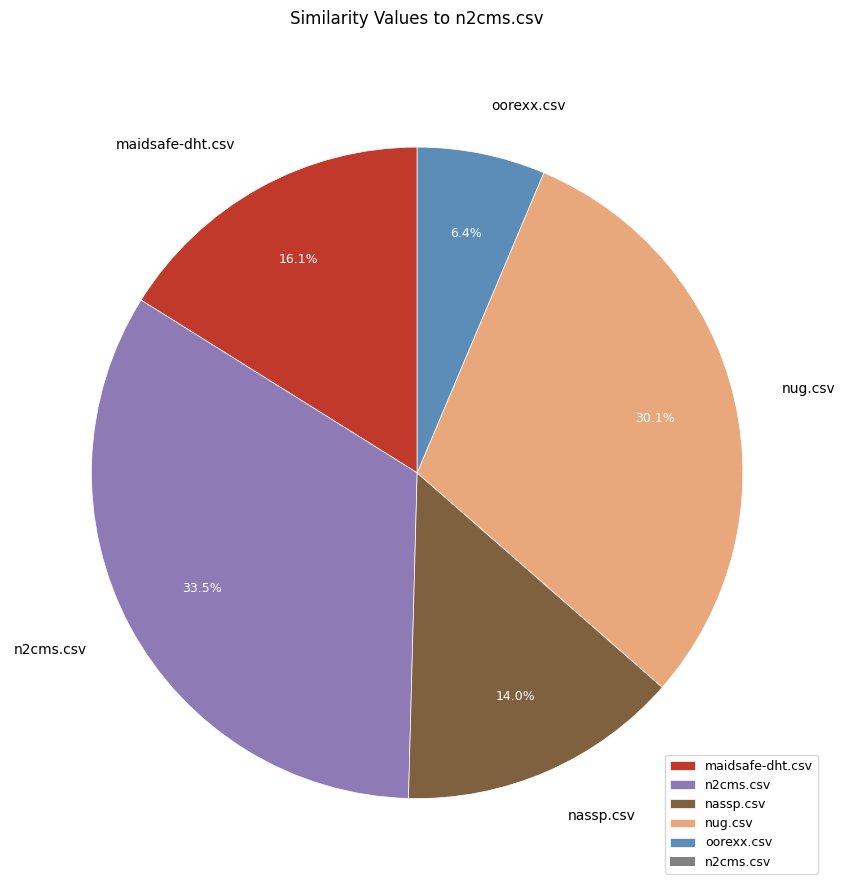

Between oorexx.csv and n2cms.csv, which is larger?

n2cms.csv